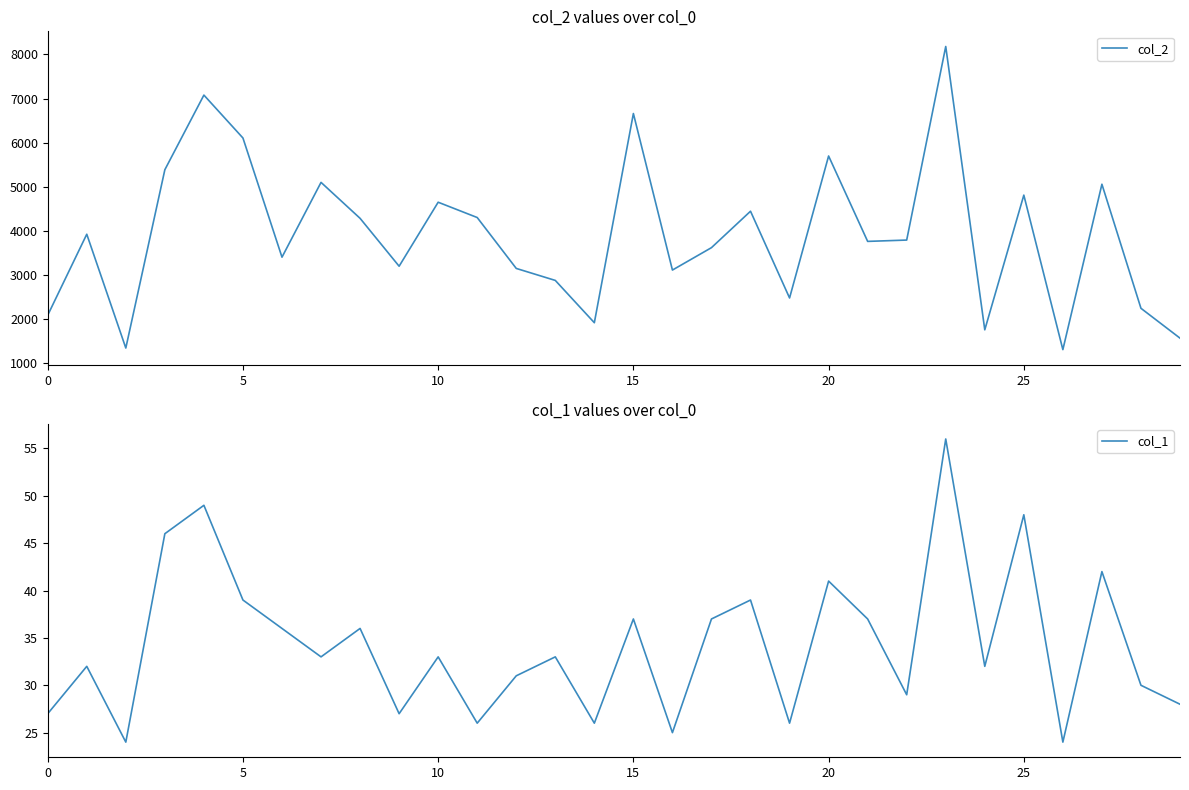

The col_1 series shows 48 at 25. True or false?

True